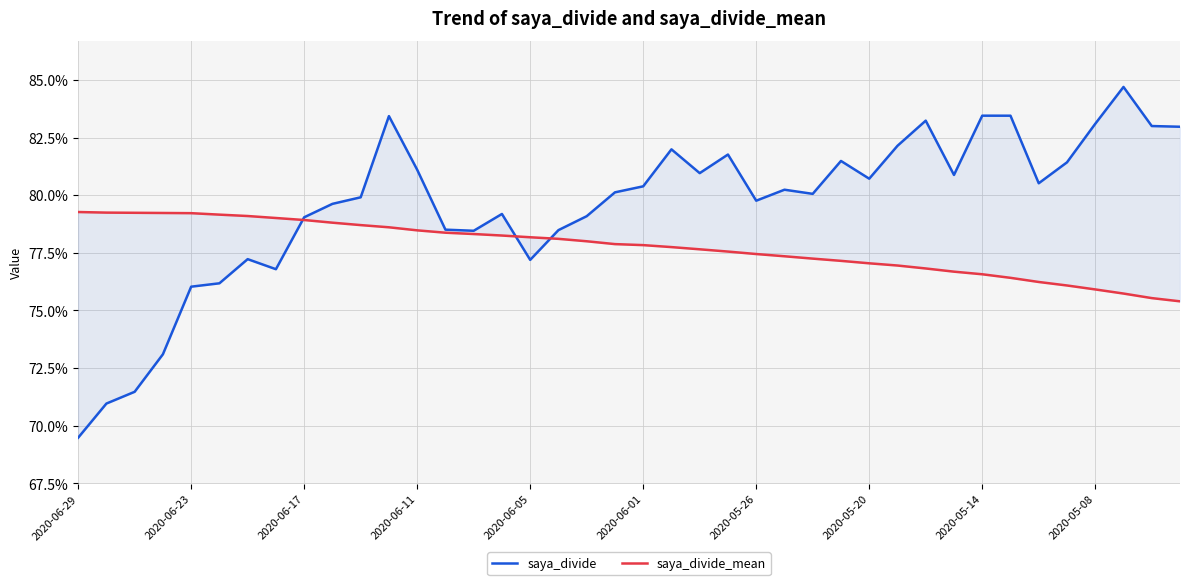

What is the maximum value shown in the chart?

0.8